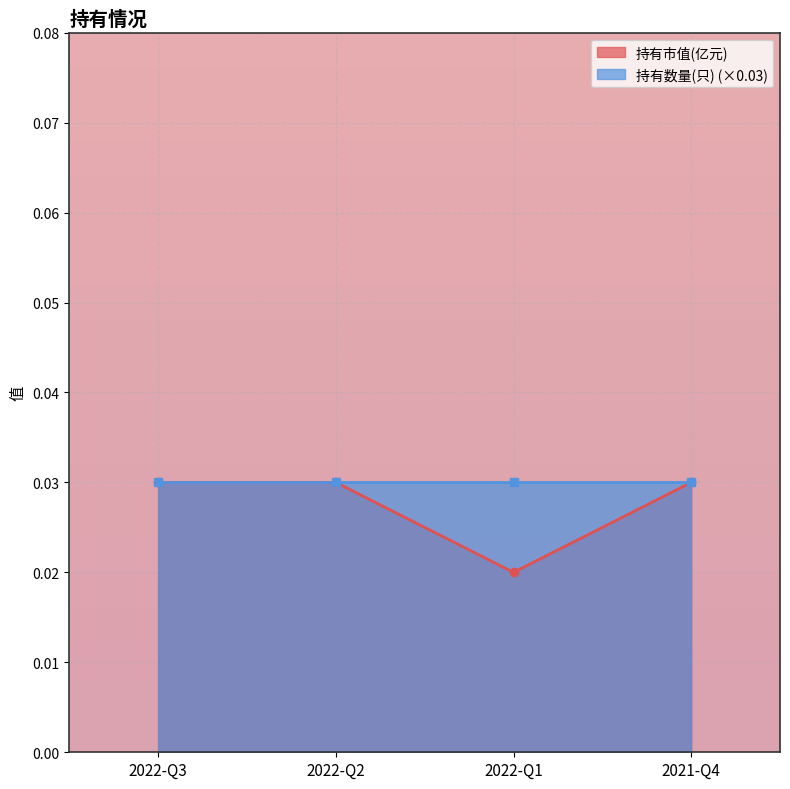

At which category does 持有市值(亿元) reach its first local valley?

2022-Q1